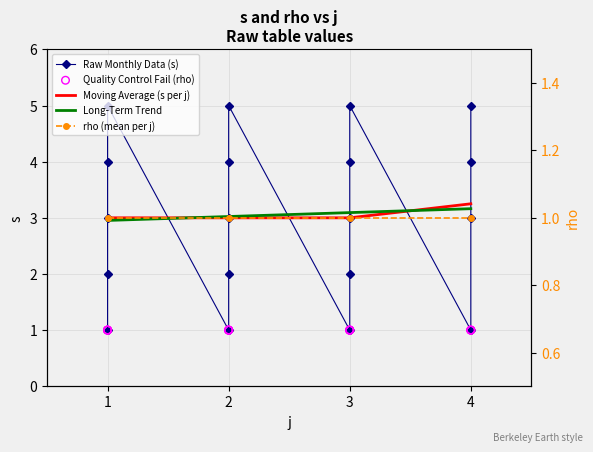

Between 3 and 1, which is larger?

1